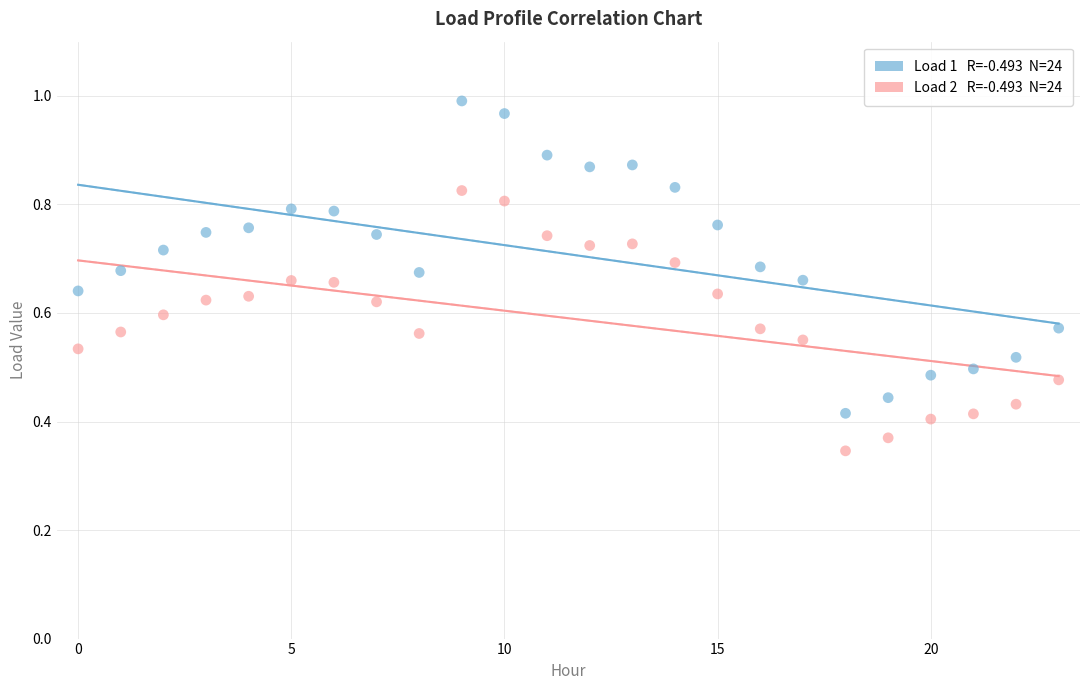

How many data points are displayed?

48